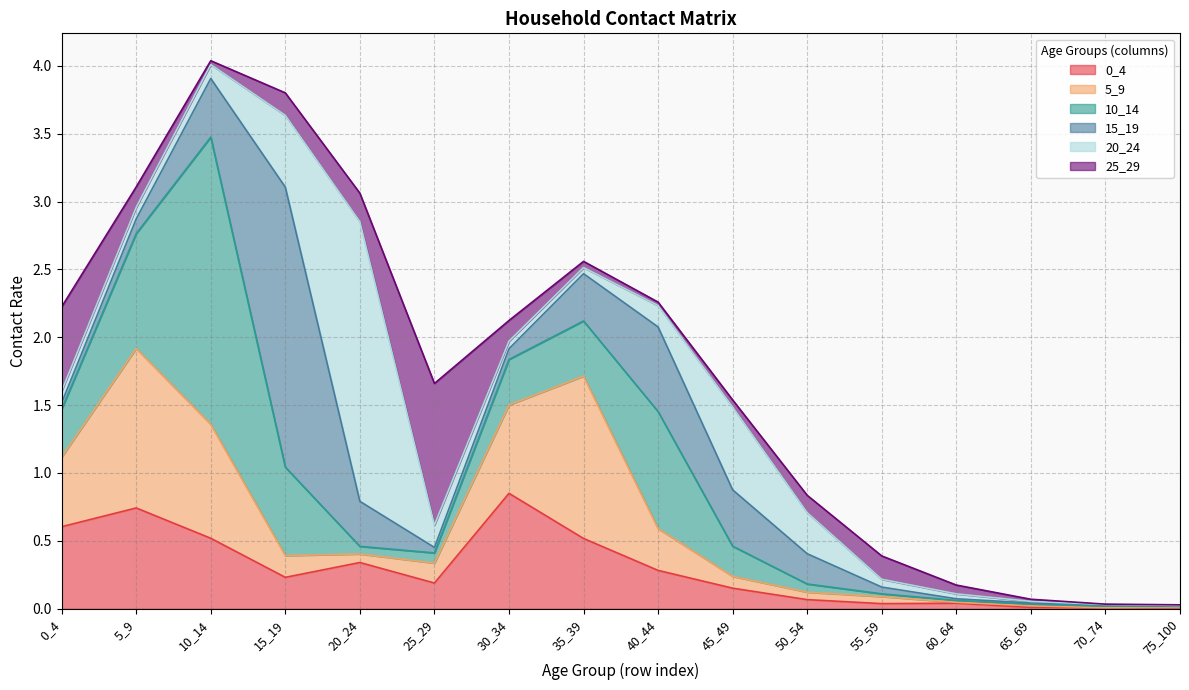

Reading right to left, extract all data points from this chart.

0_4: 0.0	0.0	0.0	0.0	0.0	0.1	0.2	0.3	0.5	0.8	0.2	0.3	0.2	0.5	0.7	0.6
5_9: 0.0	0.0	0.0	0.0	0.1	0.1	0.1	0.3	1.2	0.7	0.1	0.1	0.2	0.8	1.2	0.5
10_14: 0.0	0.0	0.0	0.0	0.0	0.1	0.2	0.9	0.4	0.3	0.1	0.1	0.7	2.1	0.8	0.4
15_19: 0.0	0.0	0.0	0.0	0.0	0.2	0.4	0.6	0.3	0.1	0.0	0.3	2.1	0.4	0.1	0.0
20_24: 0.0	0.0	0.0	0.0	0.1	0.3	0.6	0.2	0.0	0.1	0.2	2.1	0.5	0.1	0.1	0.1
25_29: 0.0	0.0	0.0	0.1	0.2	0.1	0.1	0.0	0.0	0.2	1.0	0.2	0.2	0.0	0.2	0.6